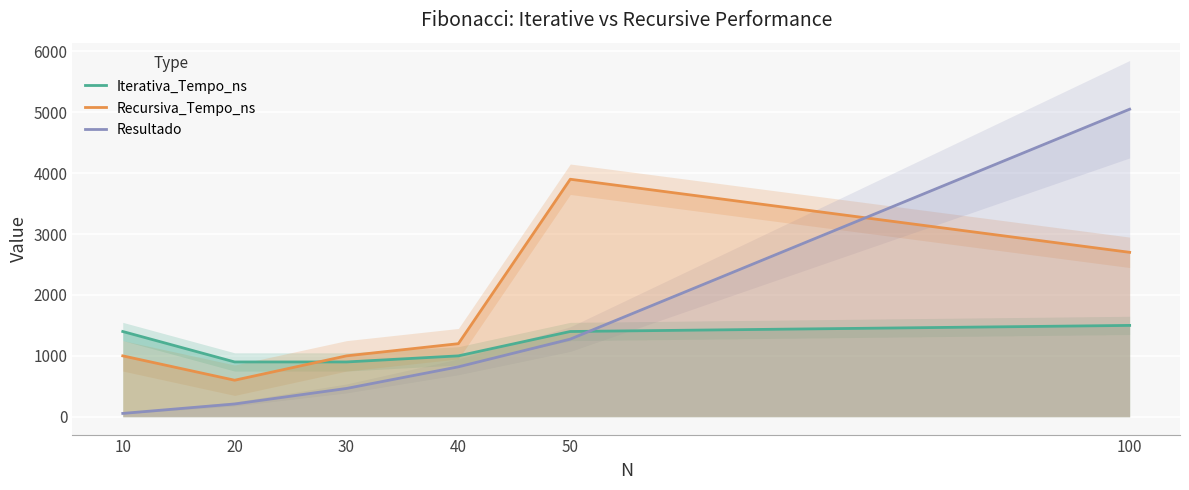

Which series changed the most between 30 and 40?

Resultado